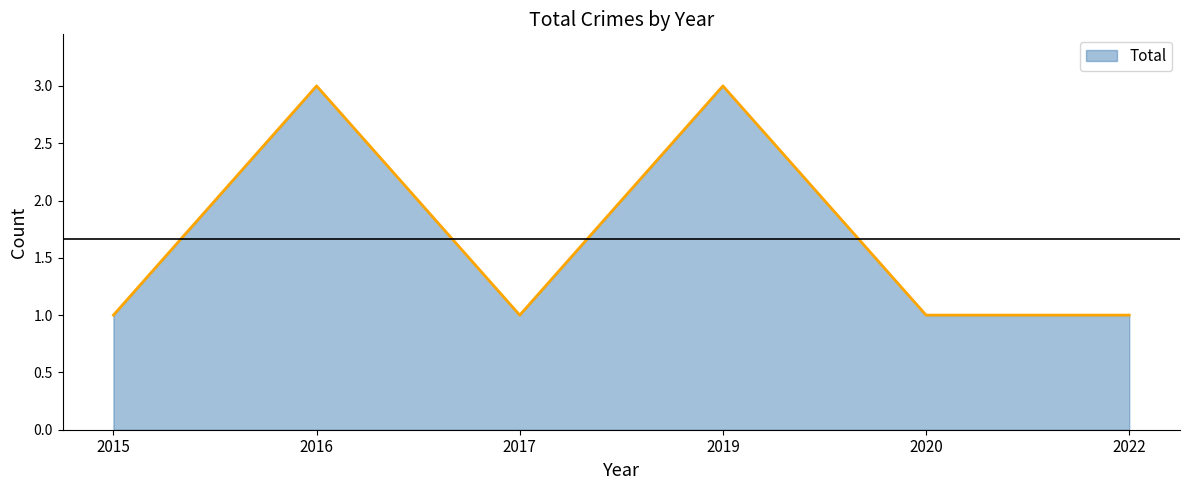

How many categories are shown in the chart?

6